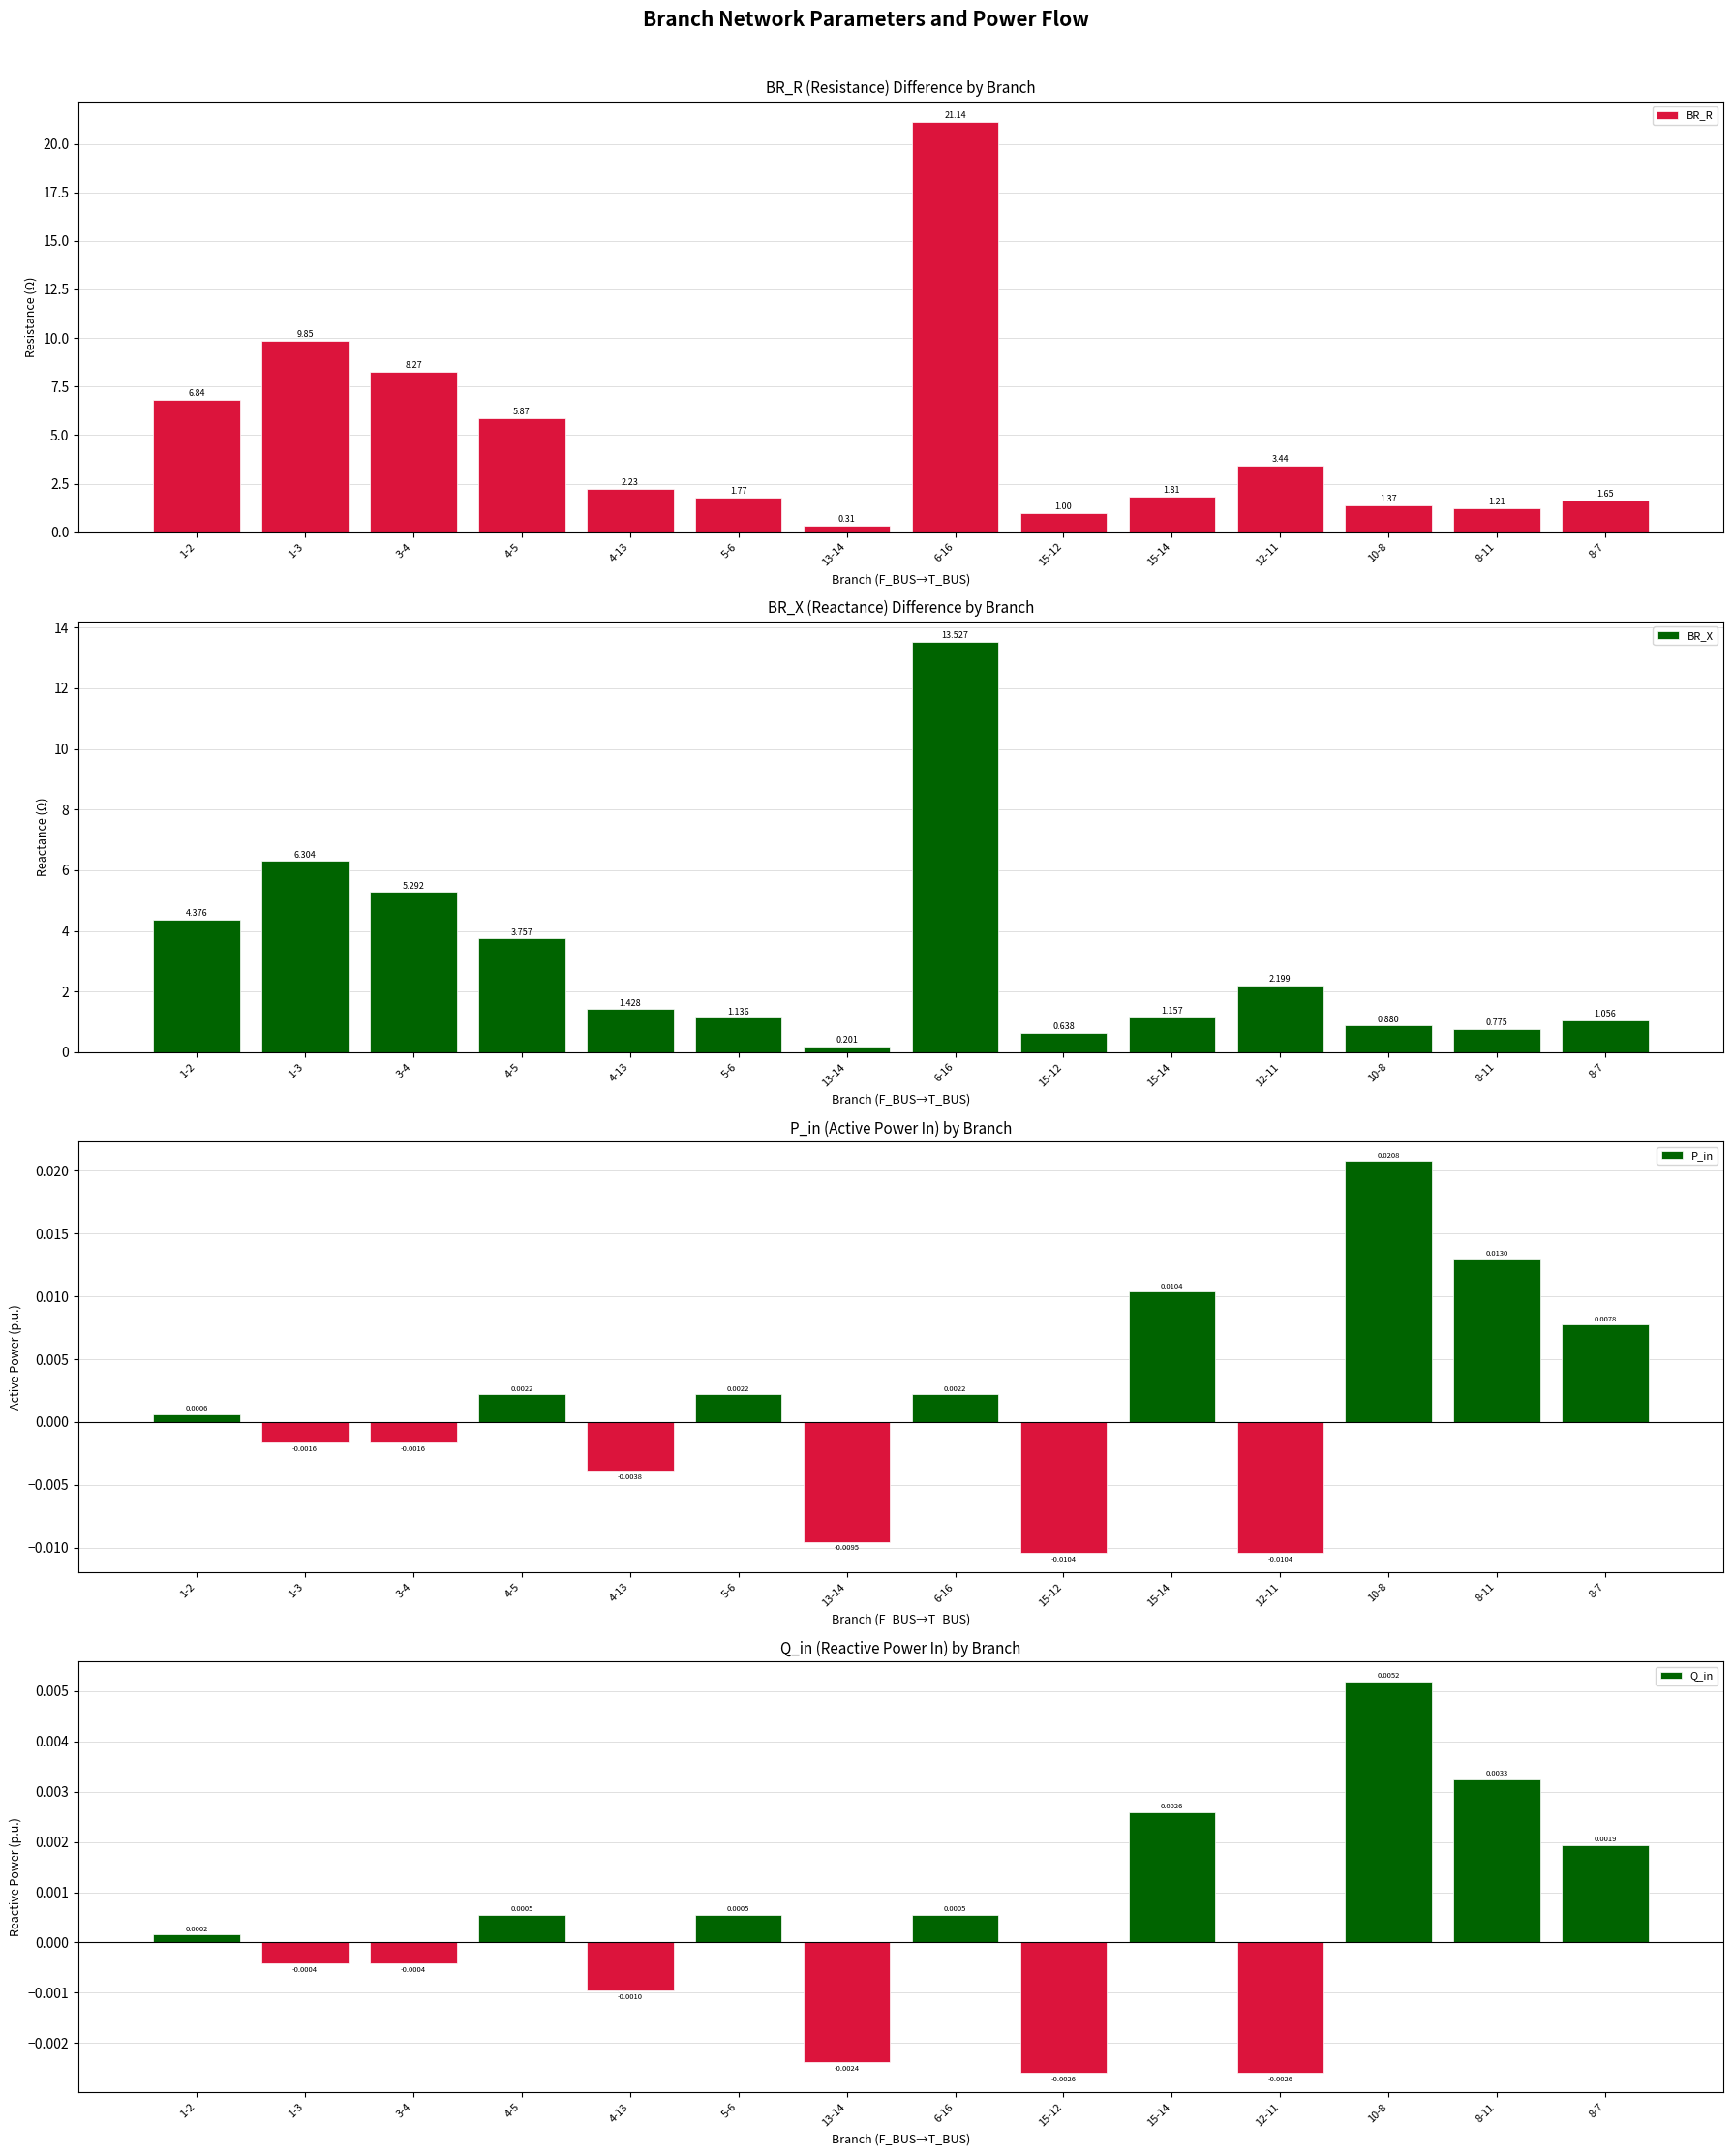

True or false: BR_R has a value of 0.5 at 8-7.

False